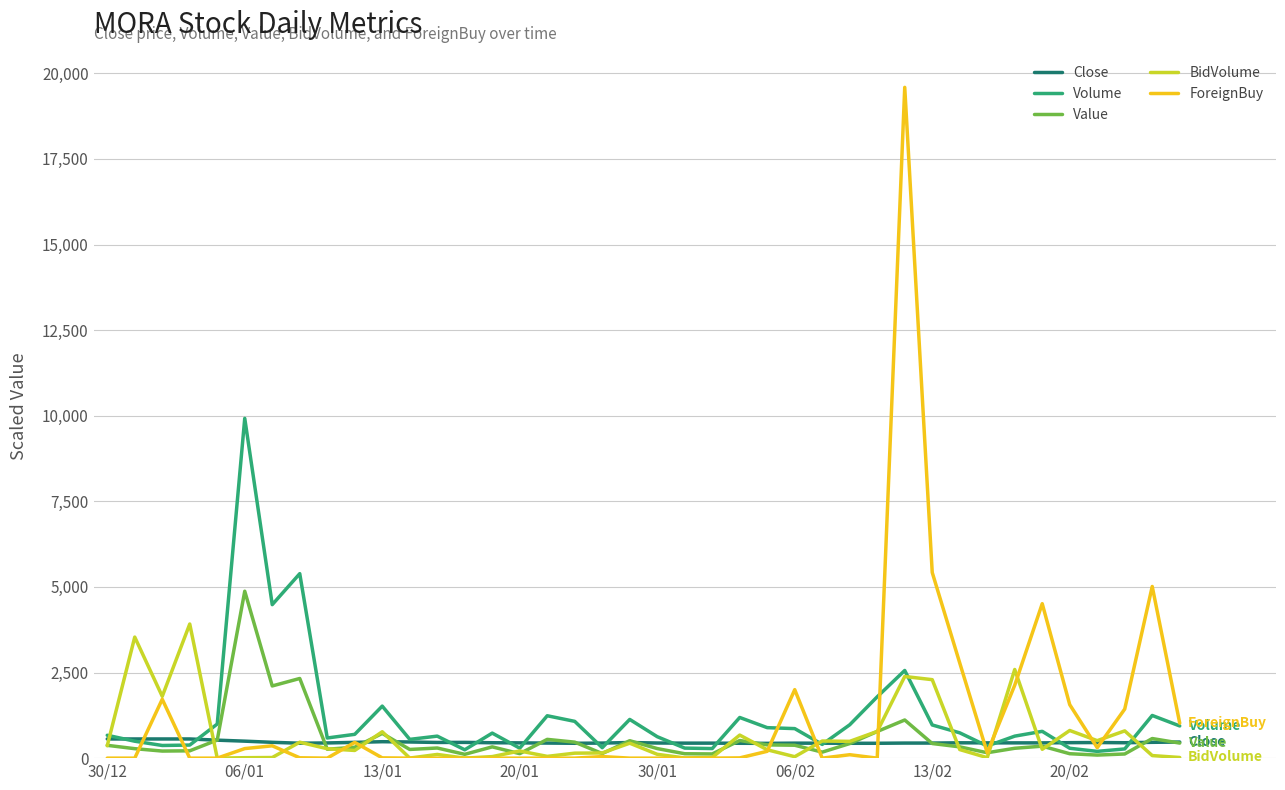

What is the maximum value for Volume?

9923.5